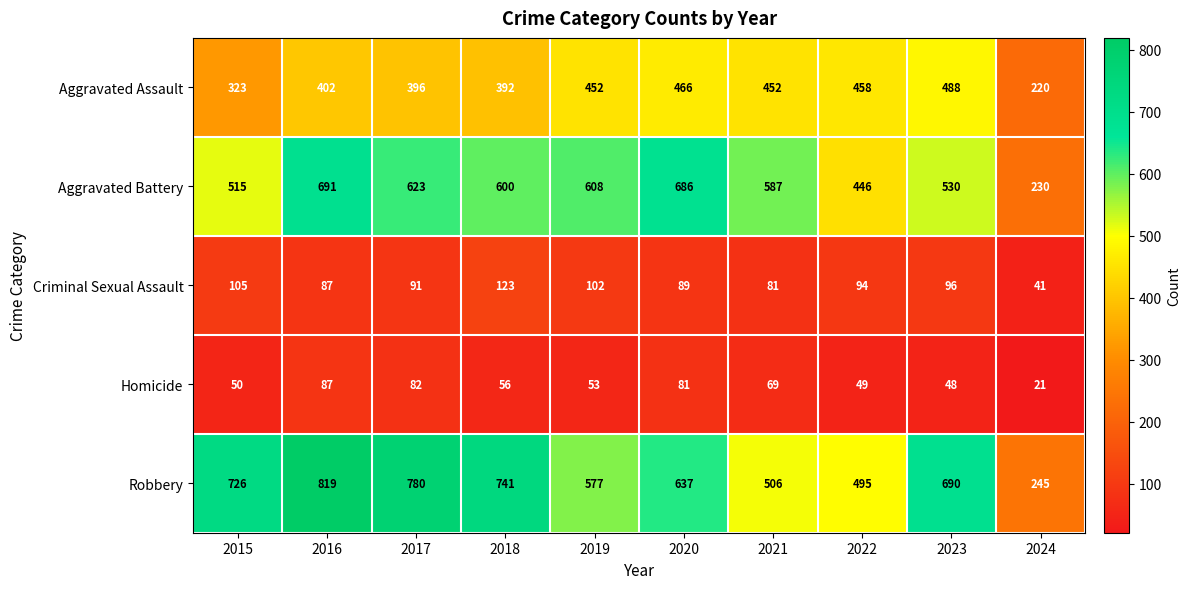

What is the sum of all Robbery values?

6216